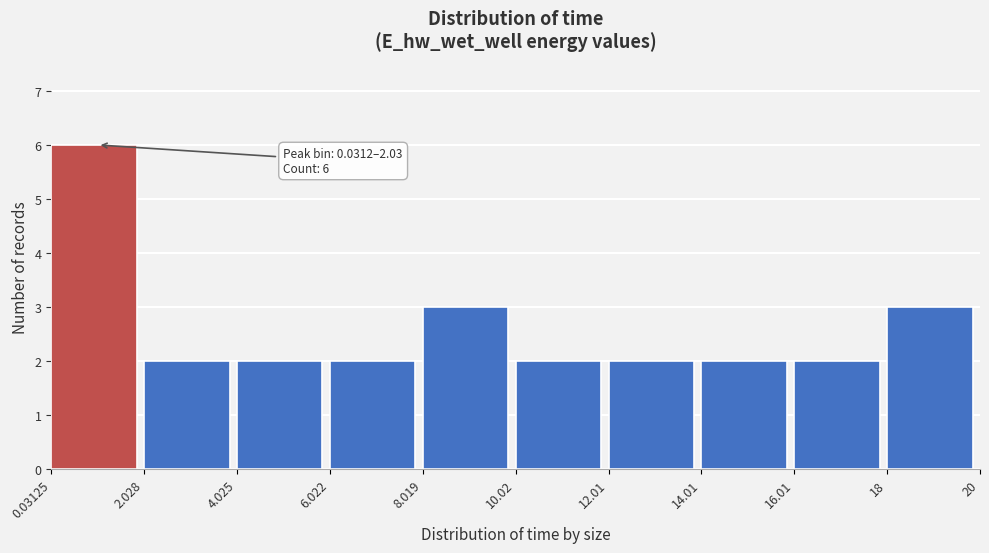

Over which range of the x-axis is the bar tallest?

0.03125 to 2.028